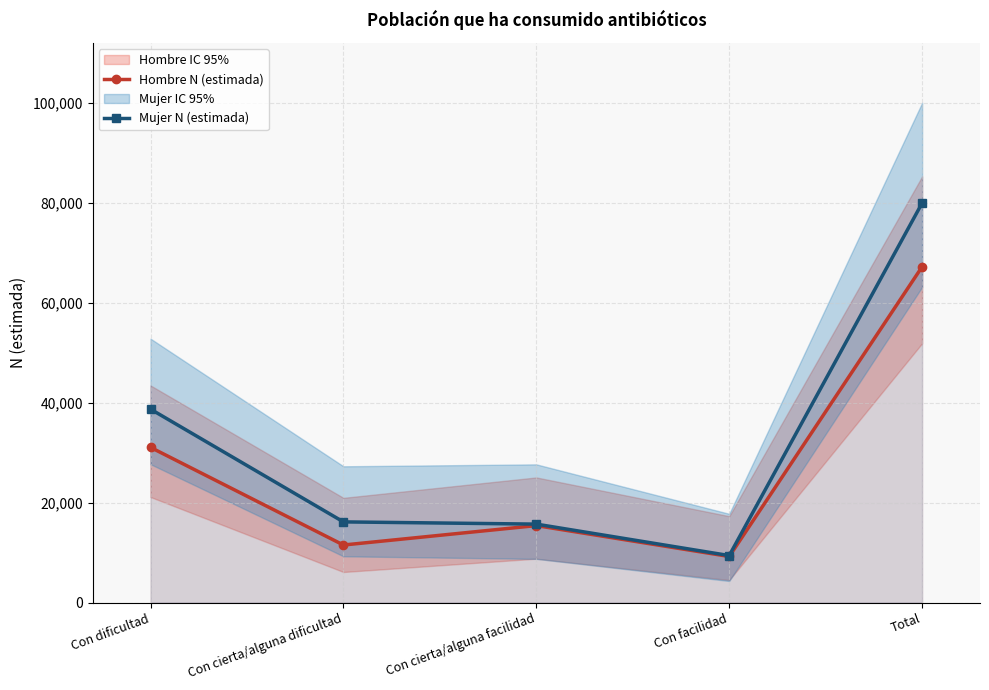

The value of Mujer N (estimada) at Con cierta/alguna facilidad is 15701. True or false?

True